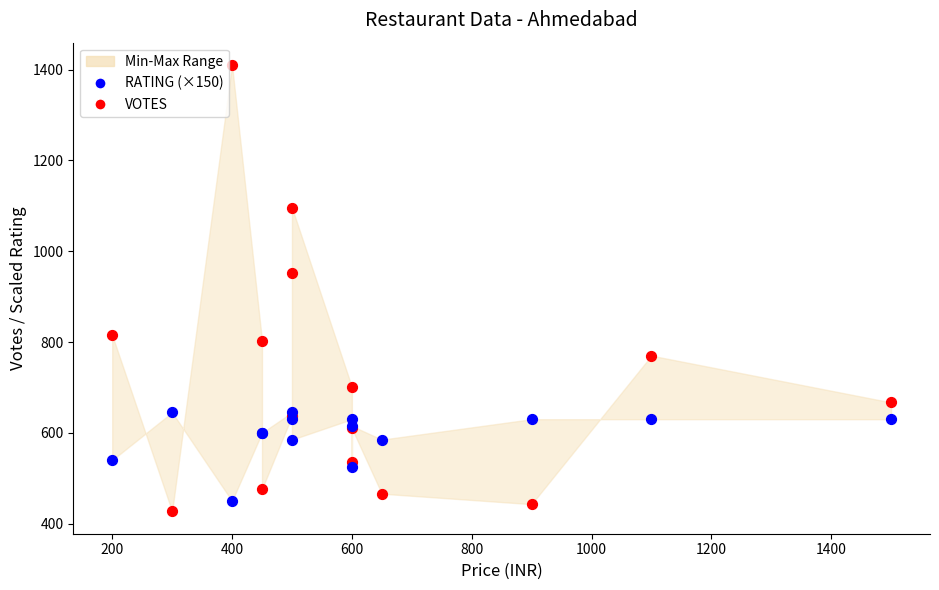

What is the X range (max minus min) for the scatter plot?

1300